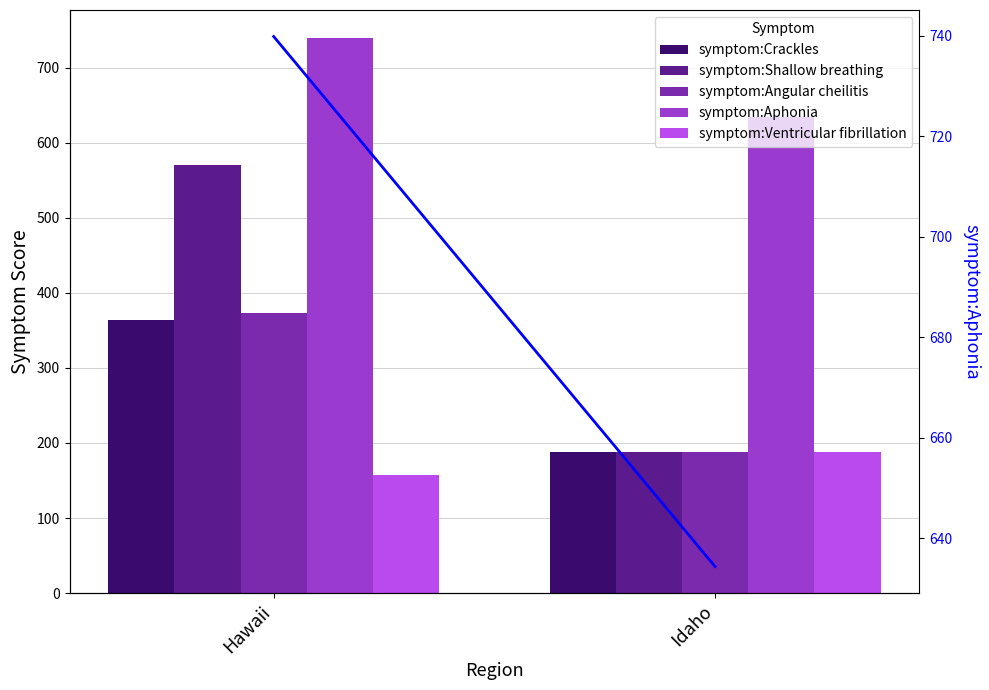

At how many categories does at least one series exceed 593?

2